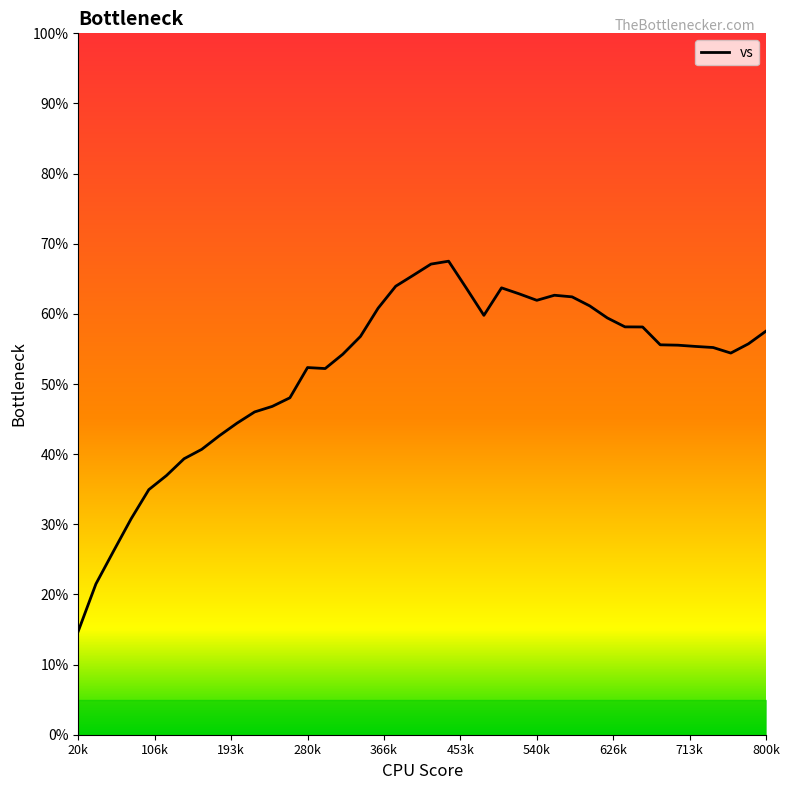

How many data points are less than 55?

17